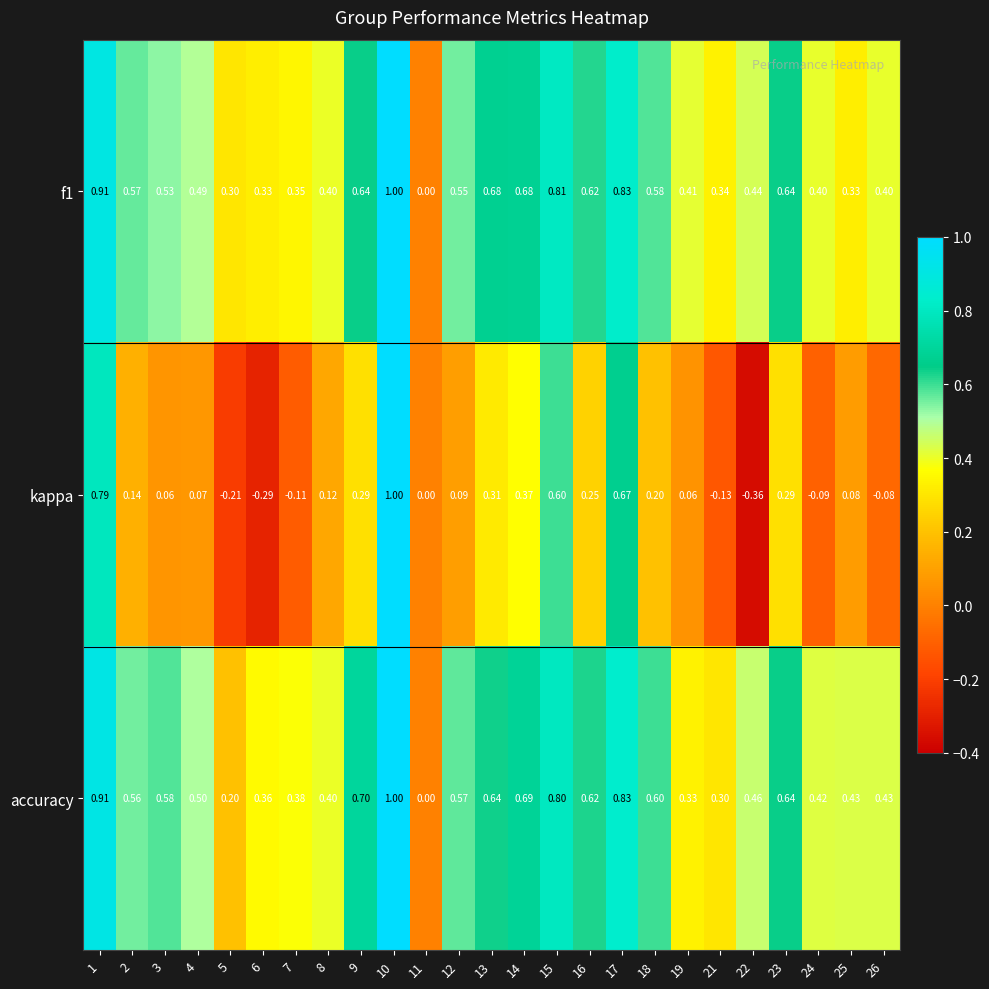

Which series has the widest spread of values?

kappa